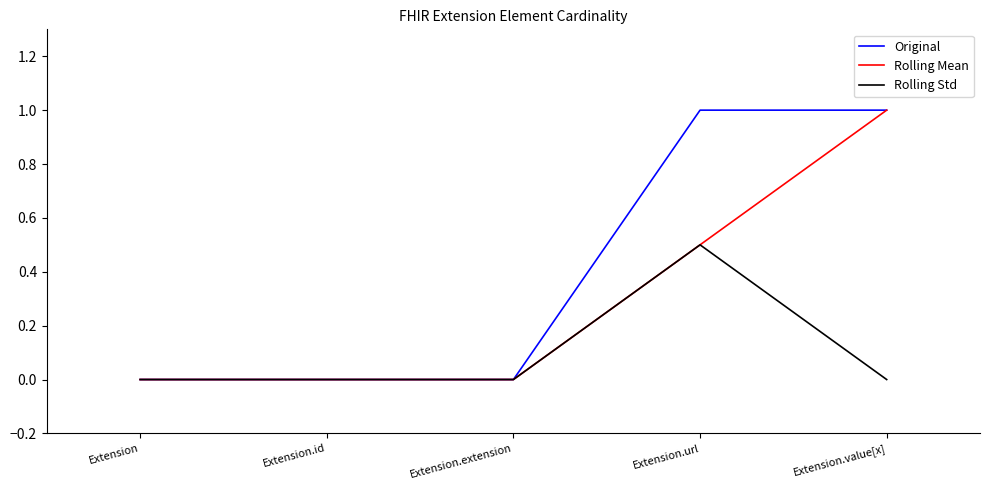

Which series has the largest total across all categories?

Original